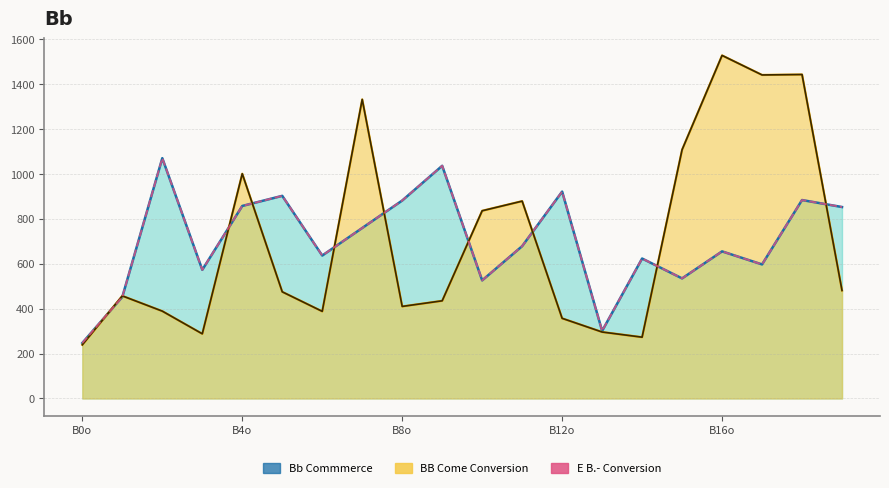

What is the average value of the col_2 Line series?

699.6